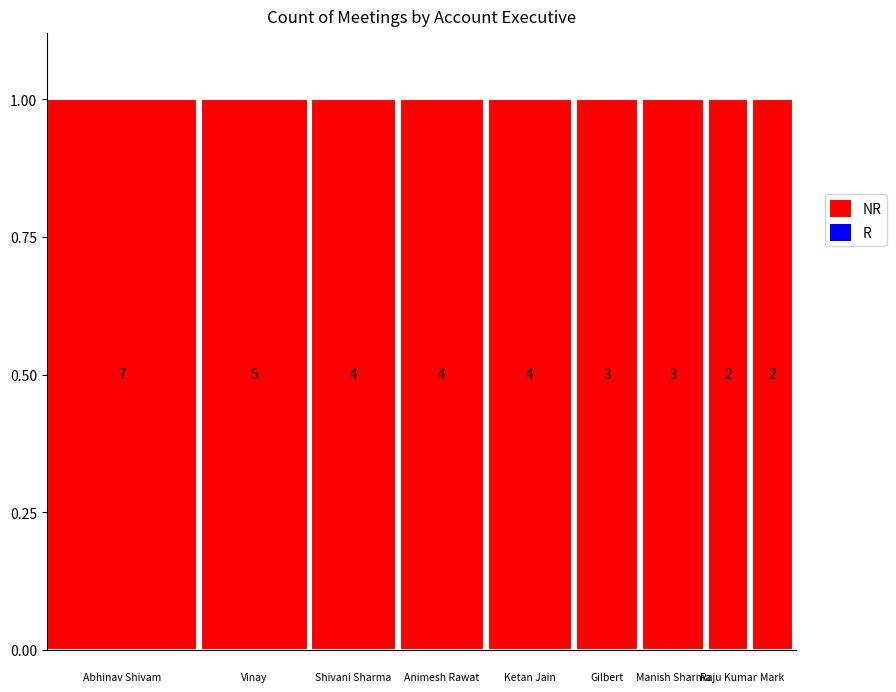

What is the label of the 8th bar from the right?

Vinay